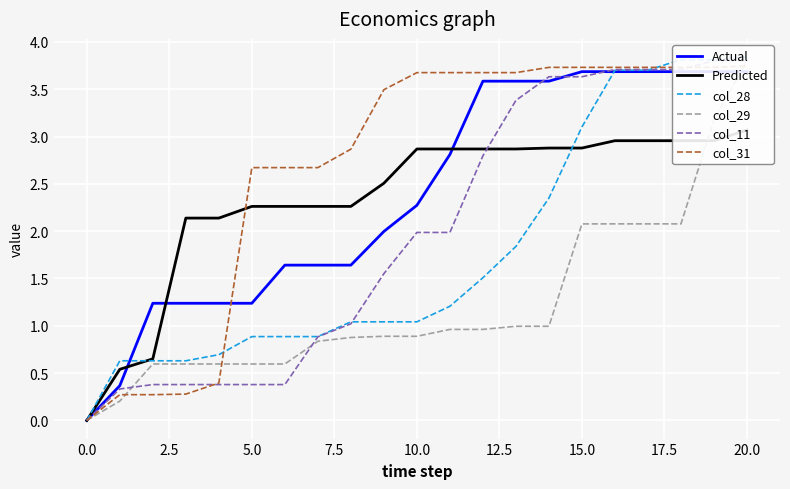

Which series has the widest spread of values?

col_28